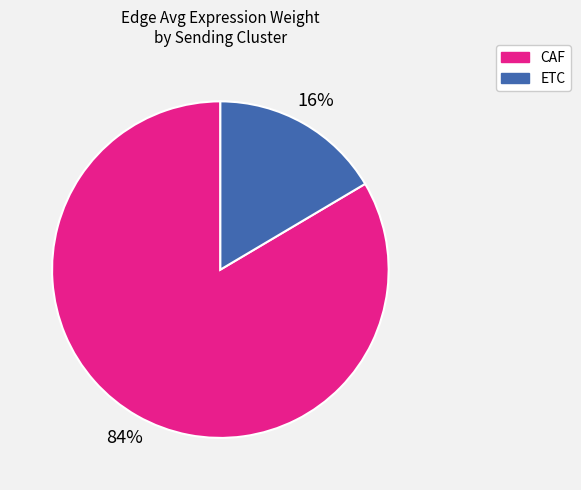

Between ETC and CAF, which is larger?

CAF